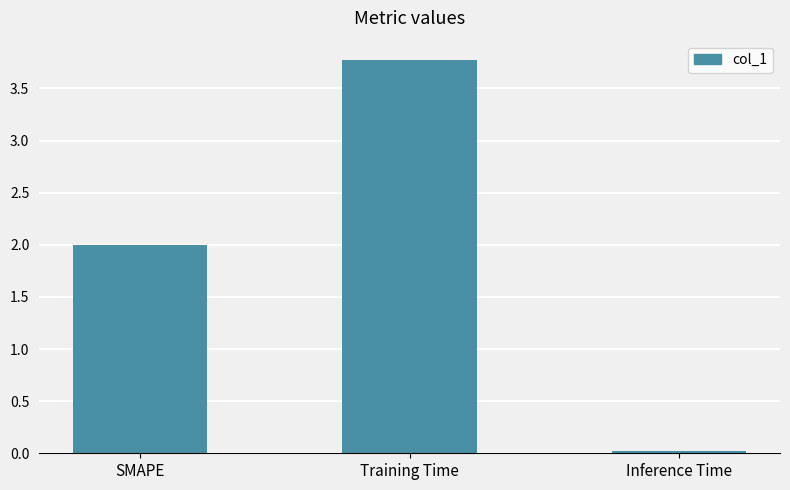

Between Inference Time and Training Time, which is larger?

Training Time